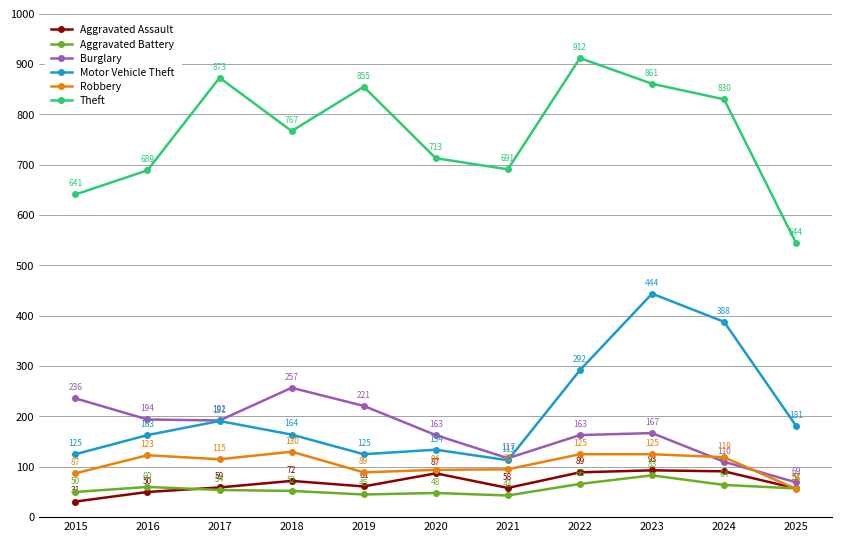

True or false: Aggravated Assault and Theft cross at least once.

False